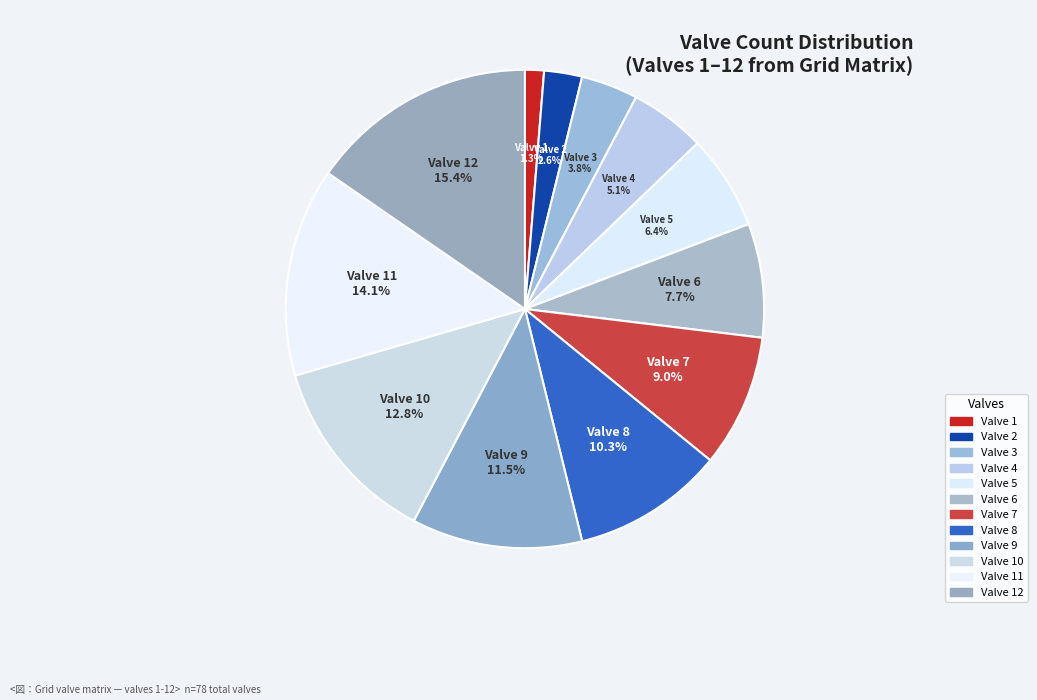

Count the number of slices in the pie.

12